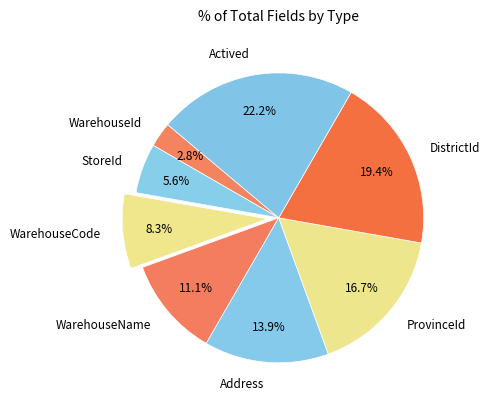

To the nearest percent, what is the difference between the largest and smallest slice percentages?

19%